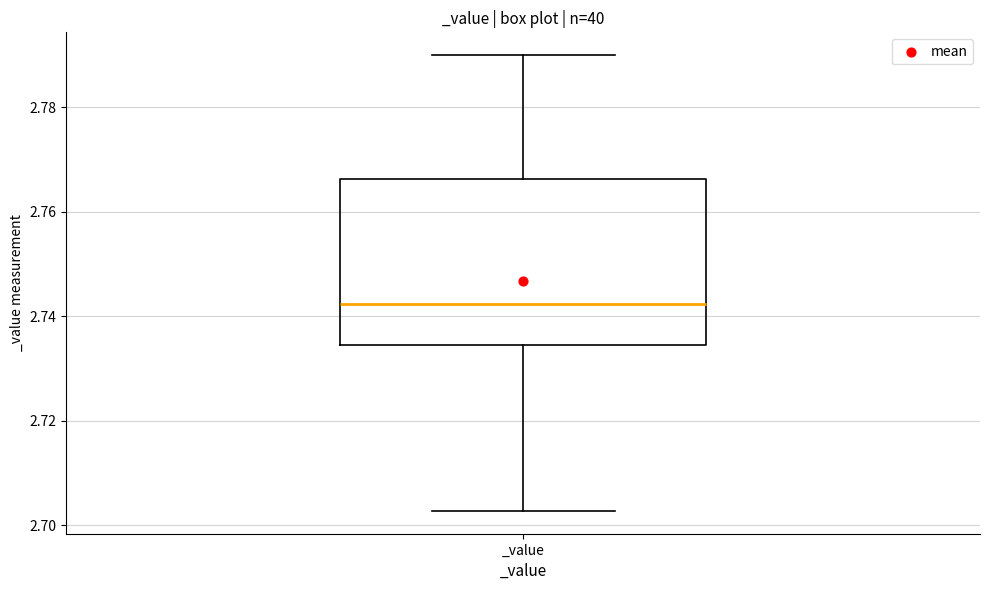

Where does the lower whisker of the box for _value end on the y-axis? The values are not printed on the chart, so give them approximately, as read against the axis.

2.702